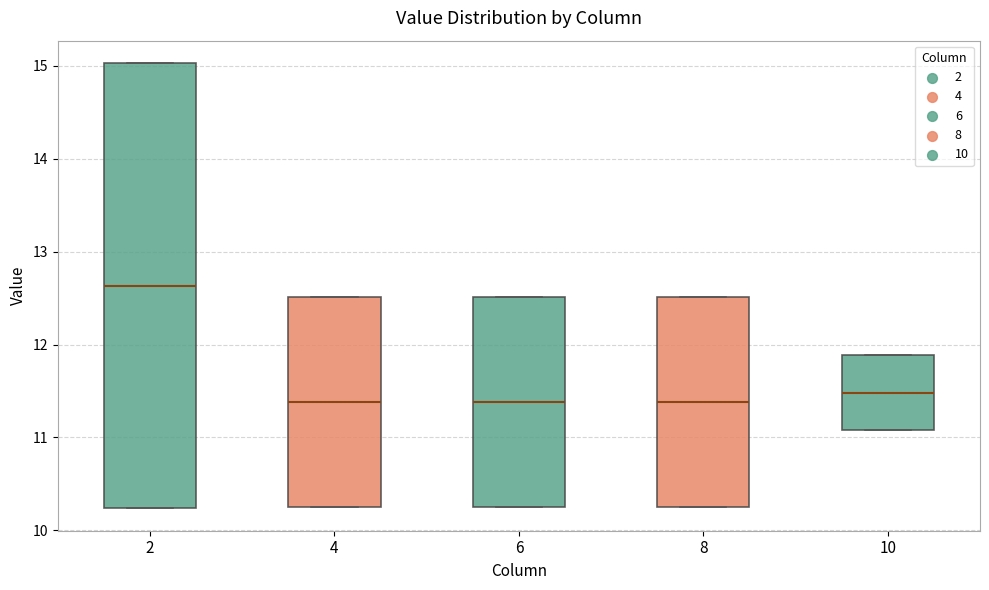

Where is the lower edge of the box at x = 8 on the y-axis? The values are not printed on the chart, so give them approximately, as read against the axis.

10.3